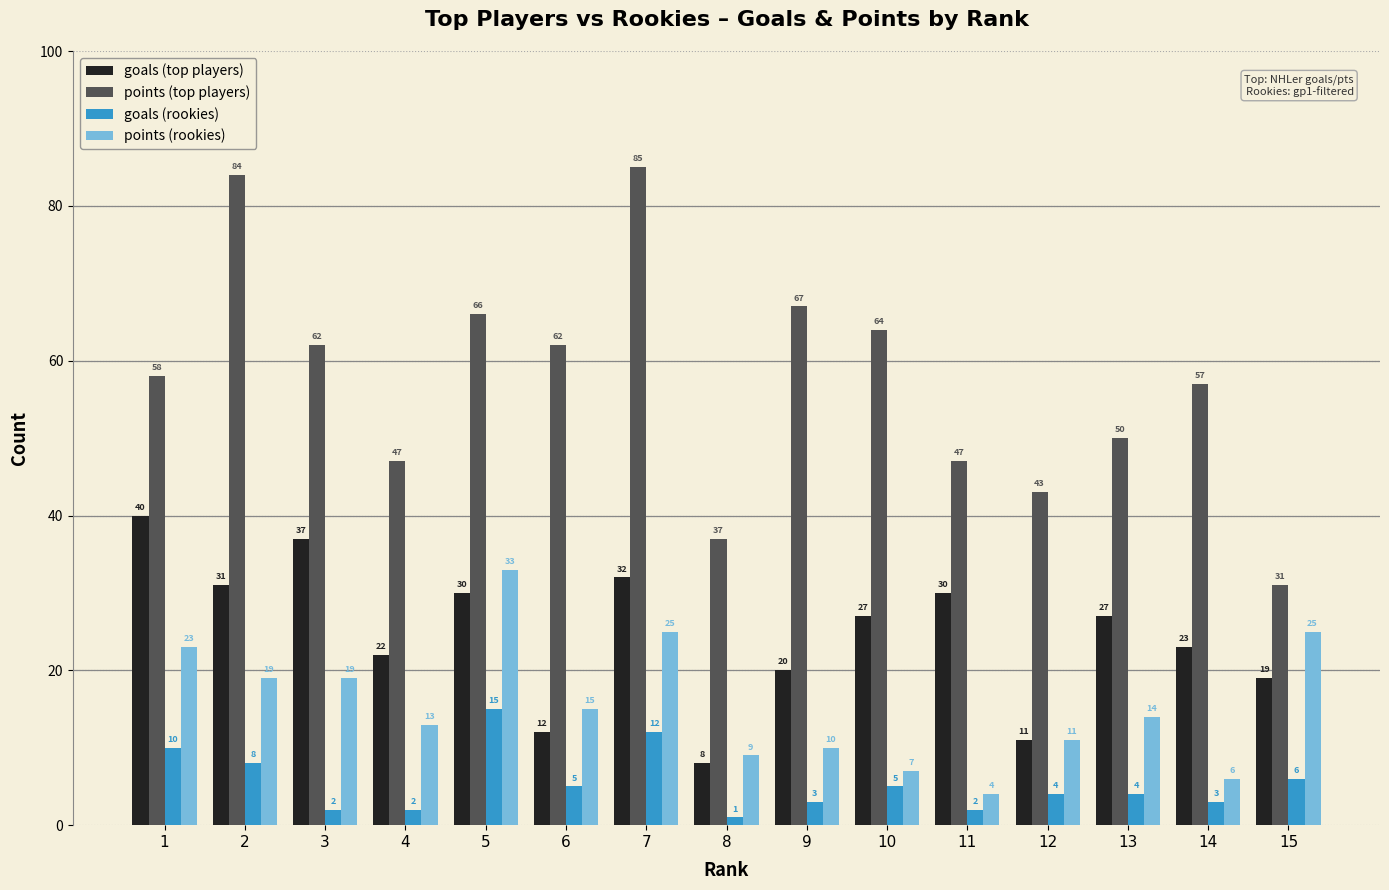

What is the highest value of the points (rookies) series?

33